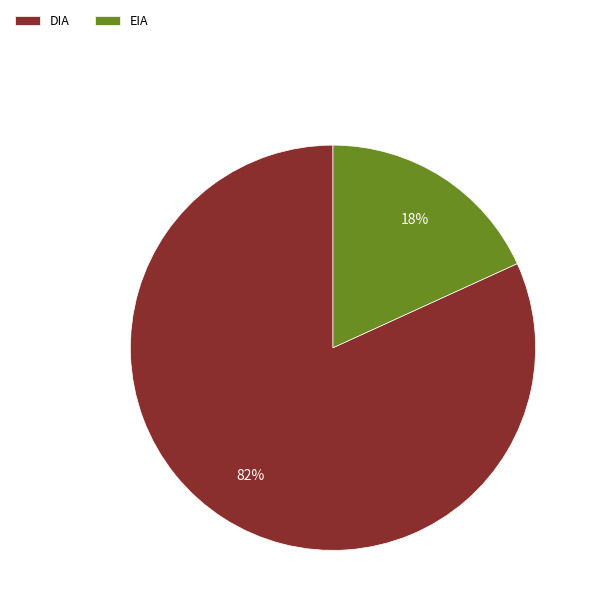

How many slices are in this pie chart?

2